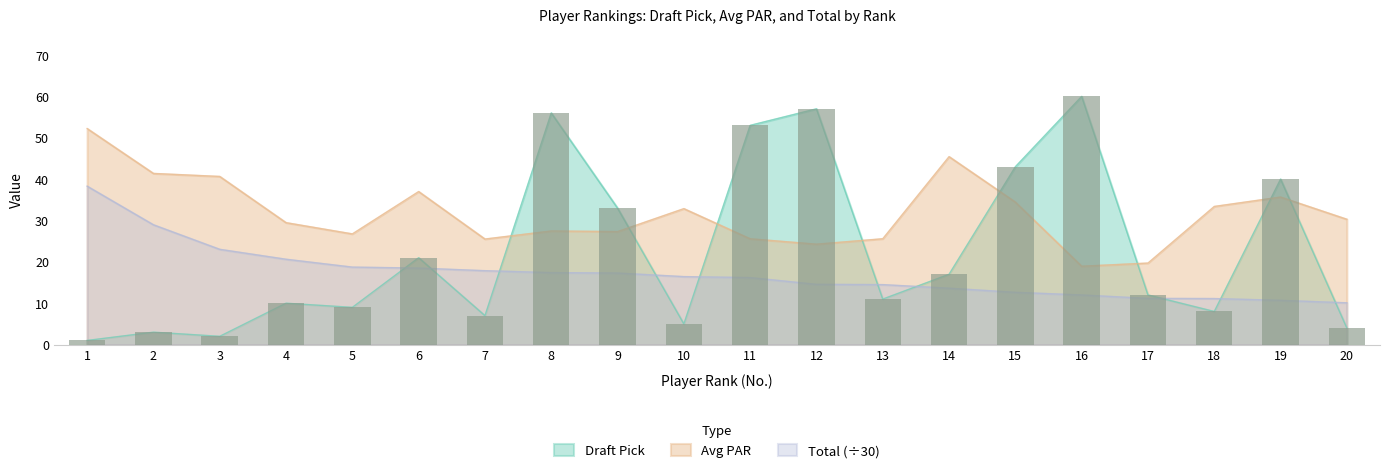

Reading left to right, transcribe all the data shown in this chart.

Draft Pick: 1.0	3.0	2.0	10.0	9.0	21.0	7.0	56.0	33.0	5.0	53.0	57.0	11.0	17.0	43.0	60.0	12.0	8.0	40.0	4.0
Avg PAR: 52.2	41.4	40.6	29.5	26.8	37.0	25.5	27.5	27.3	32.9	25.6	24.3	25.6	45.4	34.5	18.9	19.7	33.4	35.7	30.3
Total: 38.3	29.0	23.0	20.6	18.7	18.5	17.9	17.4	17.3	16.4	16.2	14.6	14.5	13.6	12.6	12.0	11.2	11.1	10.7	10.1